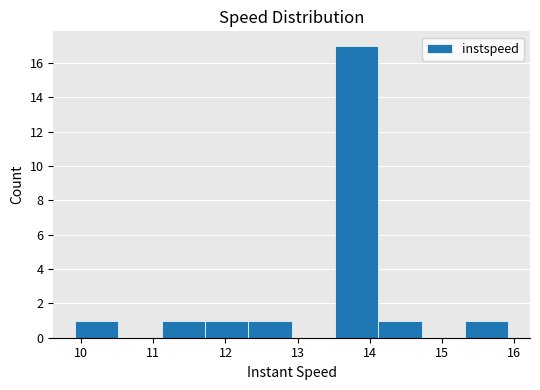

Over which range of the x-axis is the bar tallest?

13.5 to 14.1